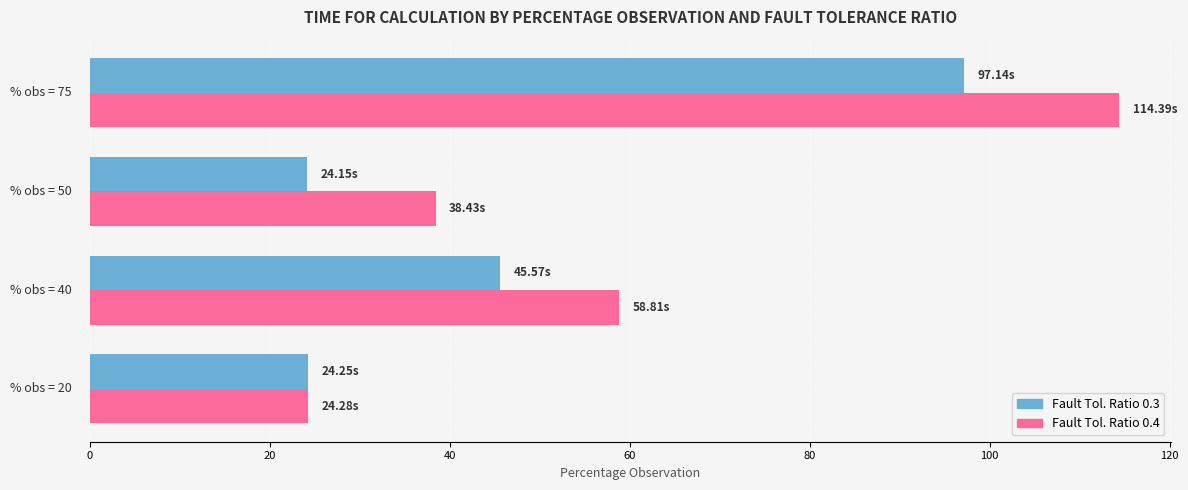

How many categories are shown in the chart?

4